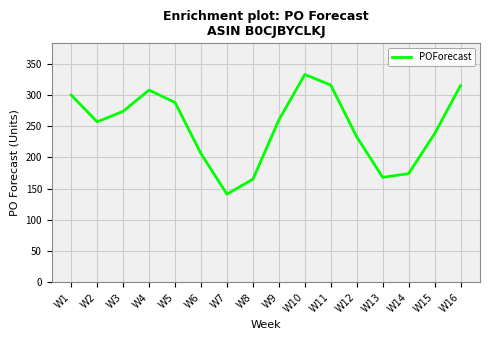

How many lines are shown in the chart?

1